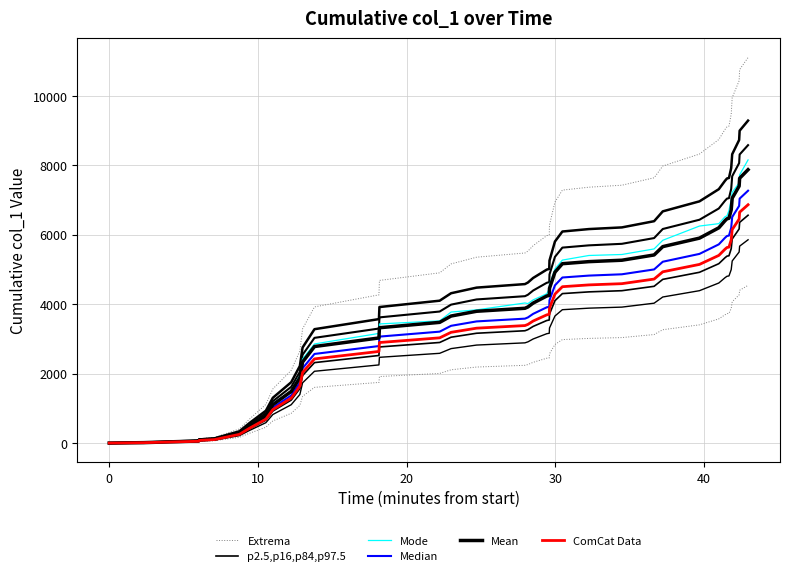

What are all the series names shown in the legend?

Extrema, p2.5,p16,p84,p97.5, Mode, Median, Mean, ComCat Data